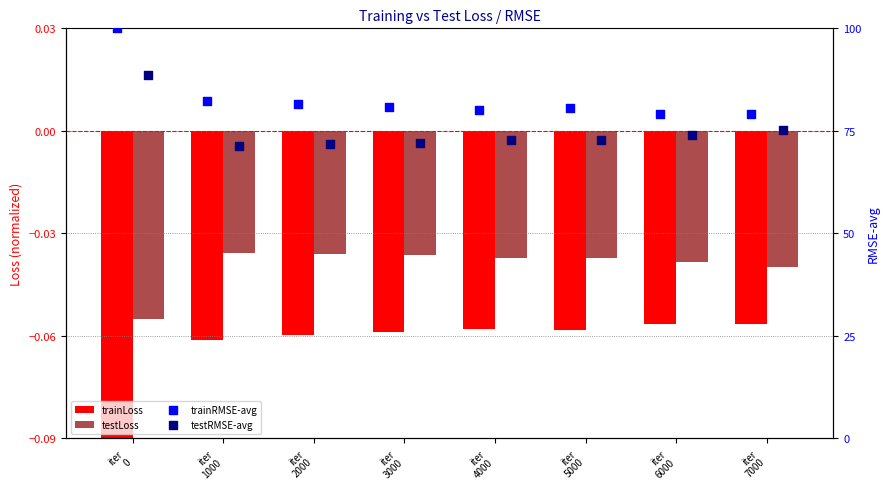

What are all the series names shown in the legend?

trainLoss, testLoss, trainRMSE-avg, testRMSE-avg